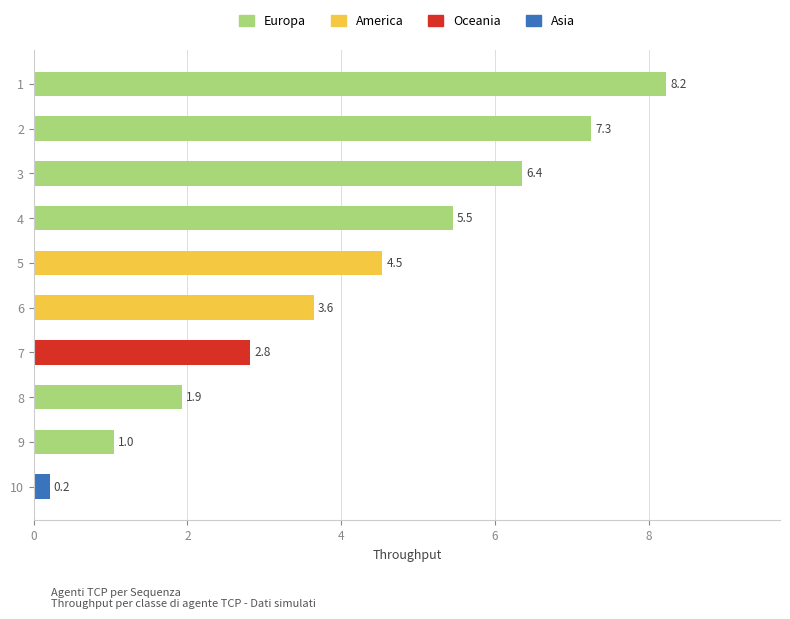

Where is the data nearest to the value 4?

6